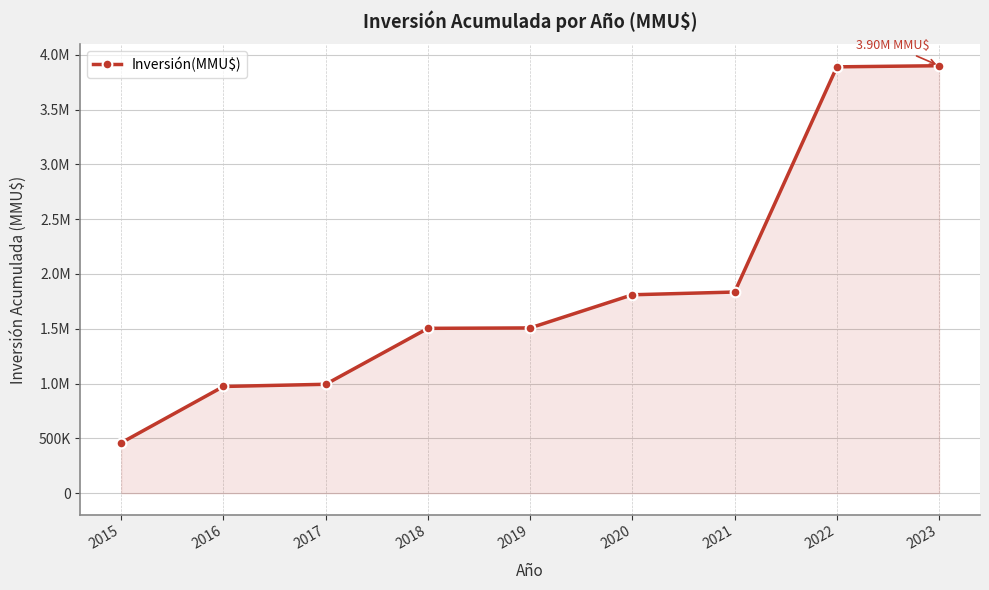

Is this an area chart (filled region under the line)?

Yes